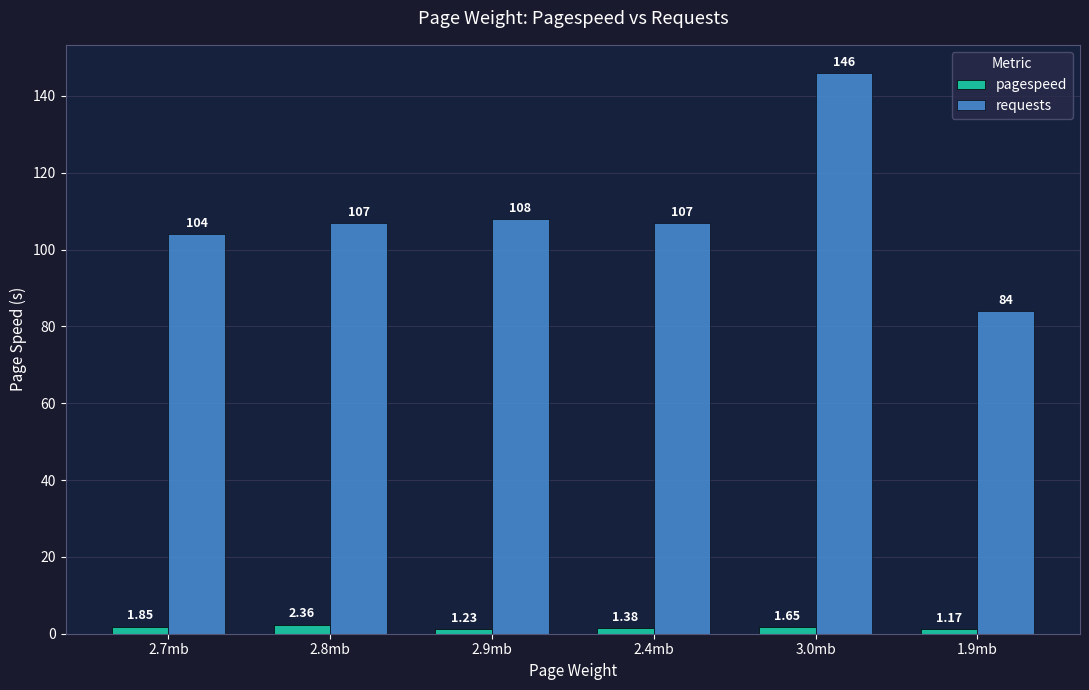

Which category has the highest value in the requests series?

3.0mb